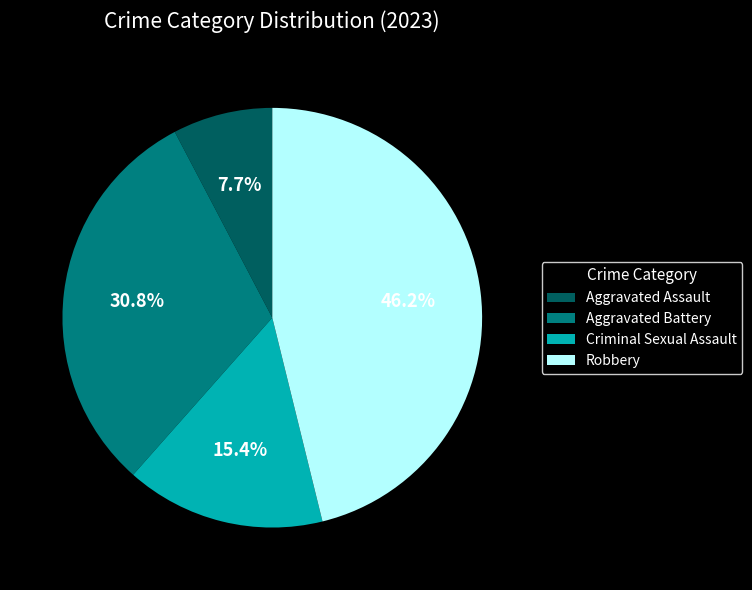

Is Aggravated Battery the majority of the pie?

No